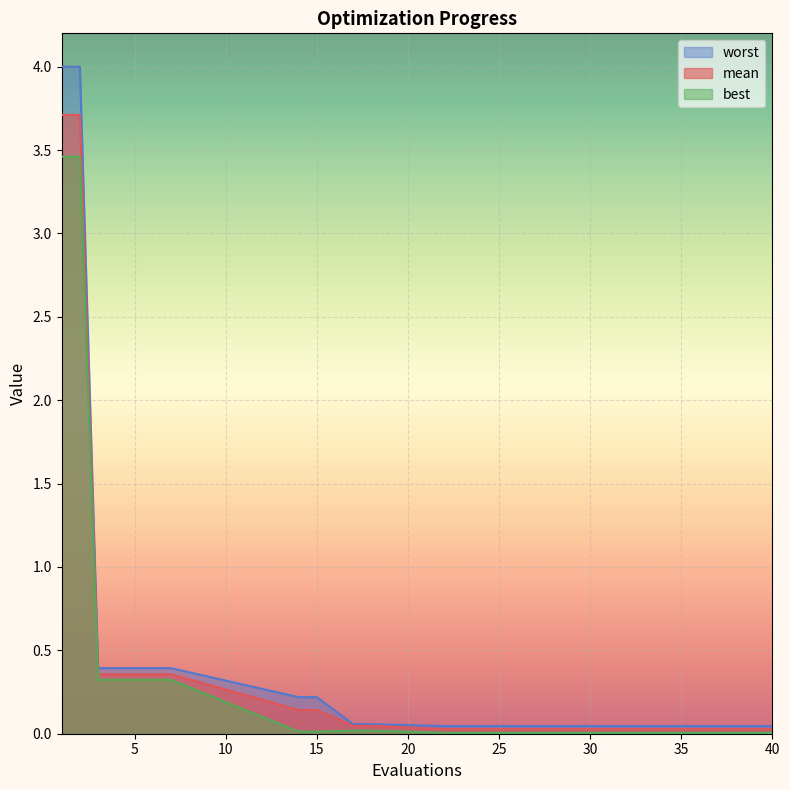

Which series has the largest total across all categories?

worst